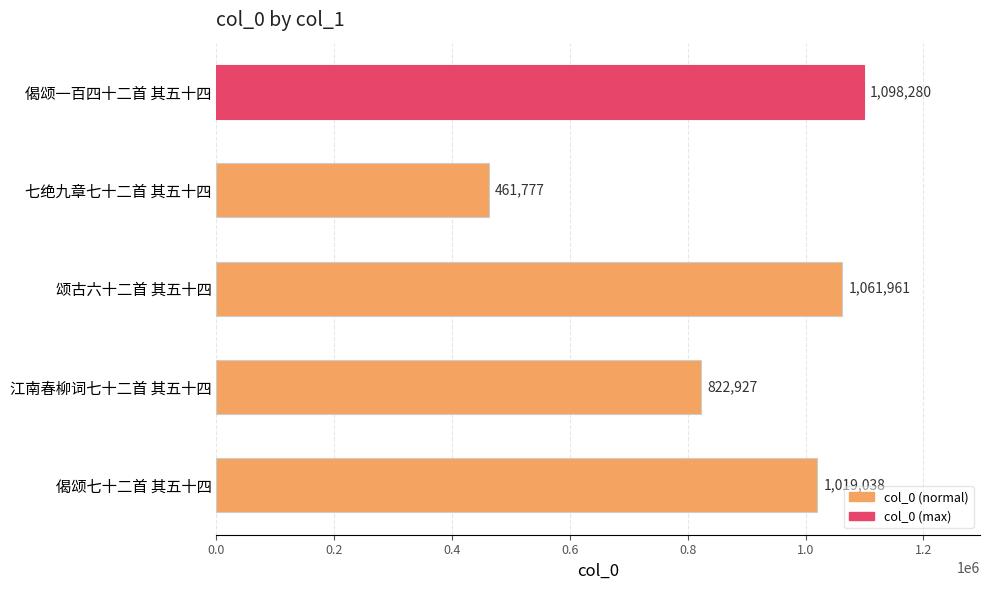

Which label corresponds to the smallest value in the chart?

七绝九章七十二首 其五十四